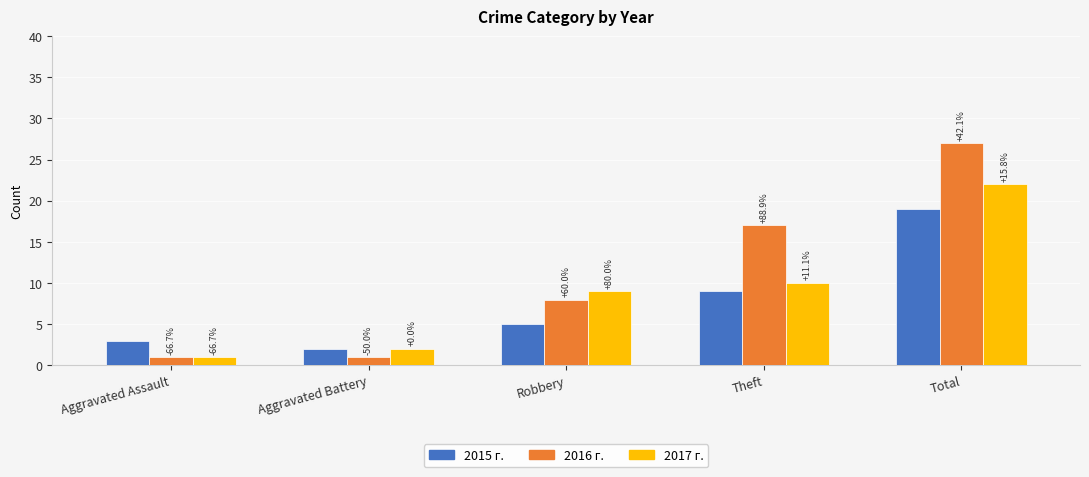

How many groups of bars are there?

5